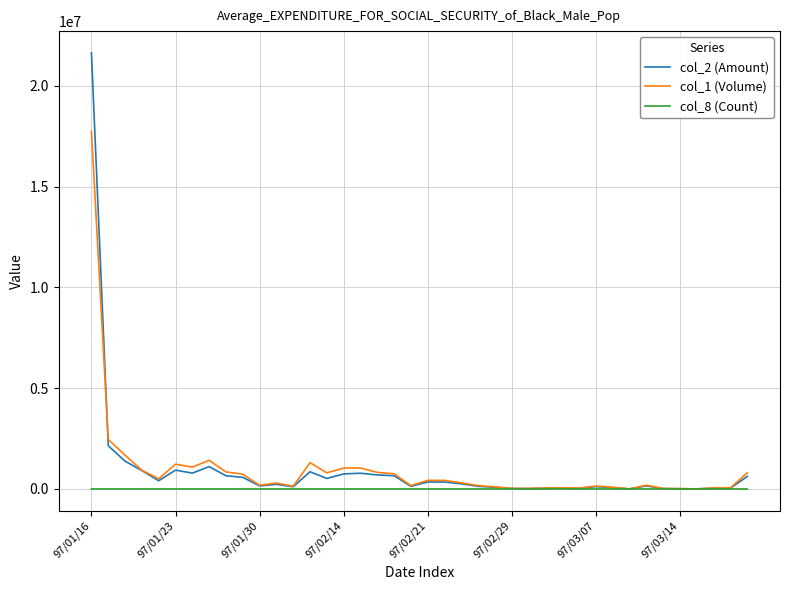

What is the sum of all col_1 (Volume) values?

38171000